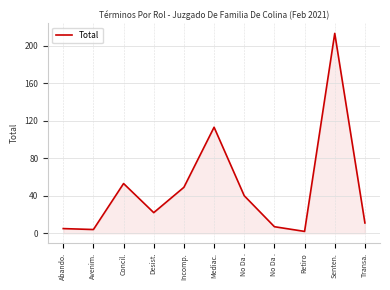

Which category has the lowest value across all series?

Retiro